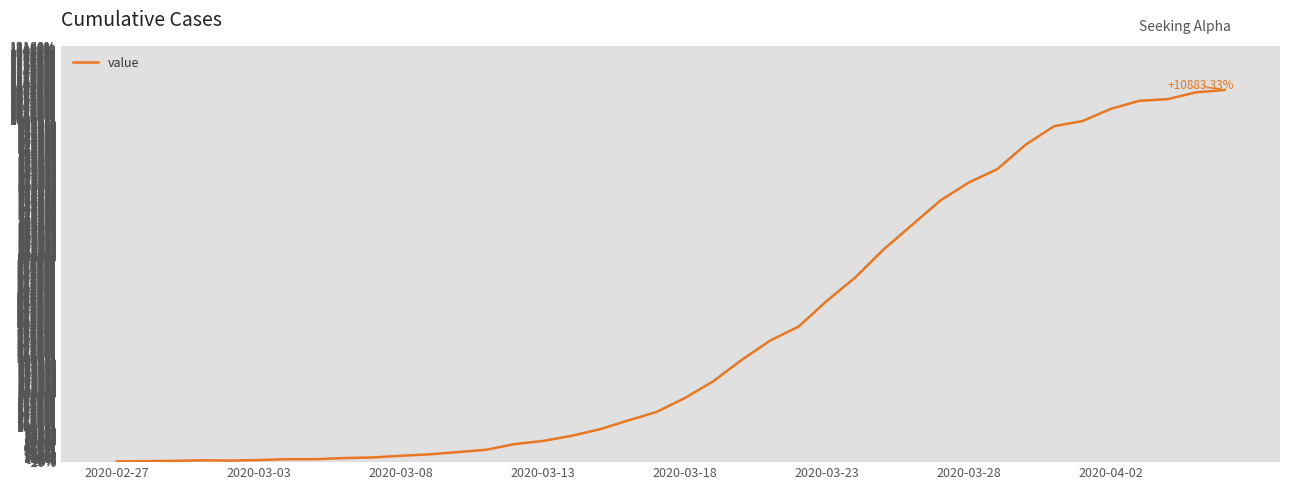

What is the difference between the maximum and minimum values?

10883.3